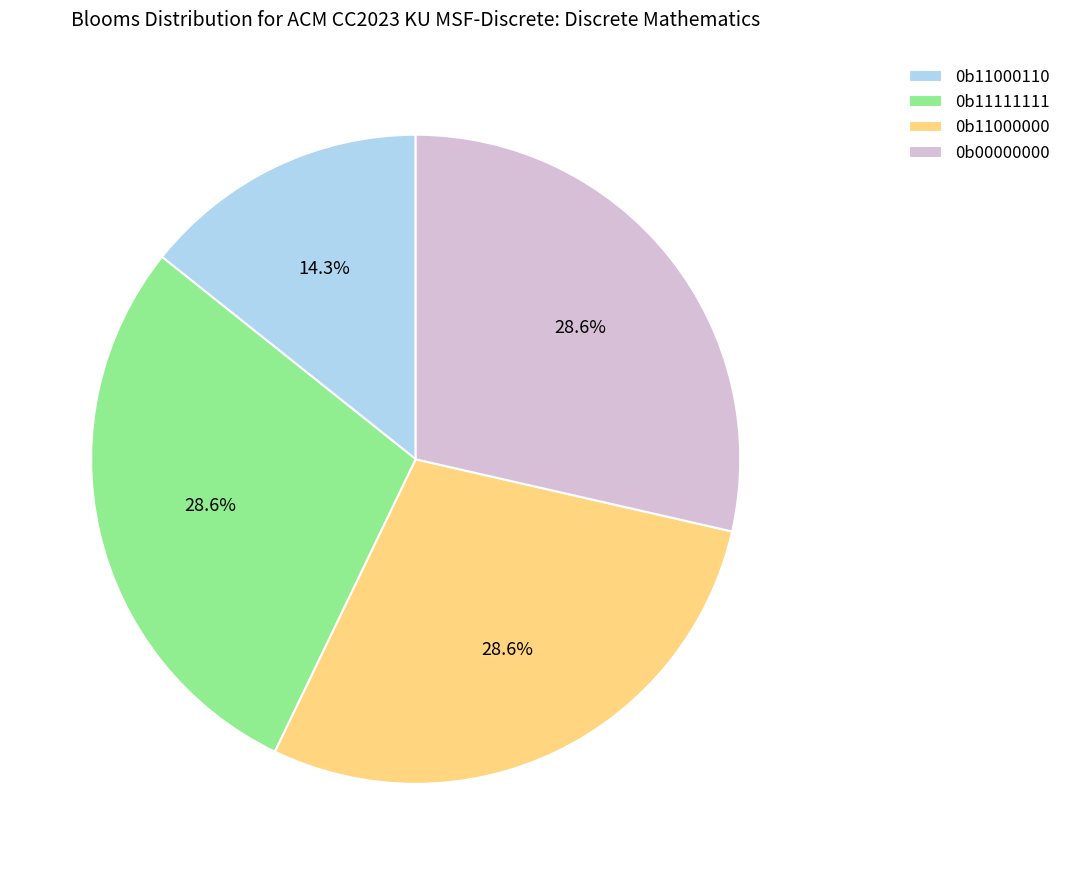

What percentage is the 0b11000000 slice, to the nearest percent?

29%